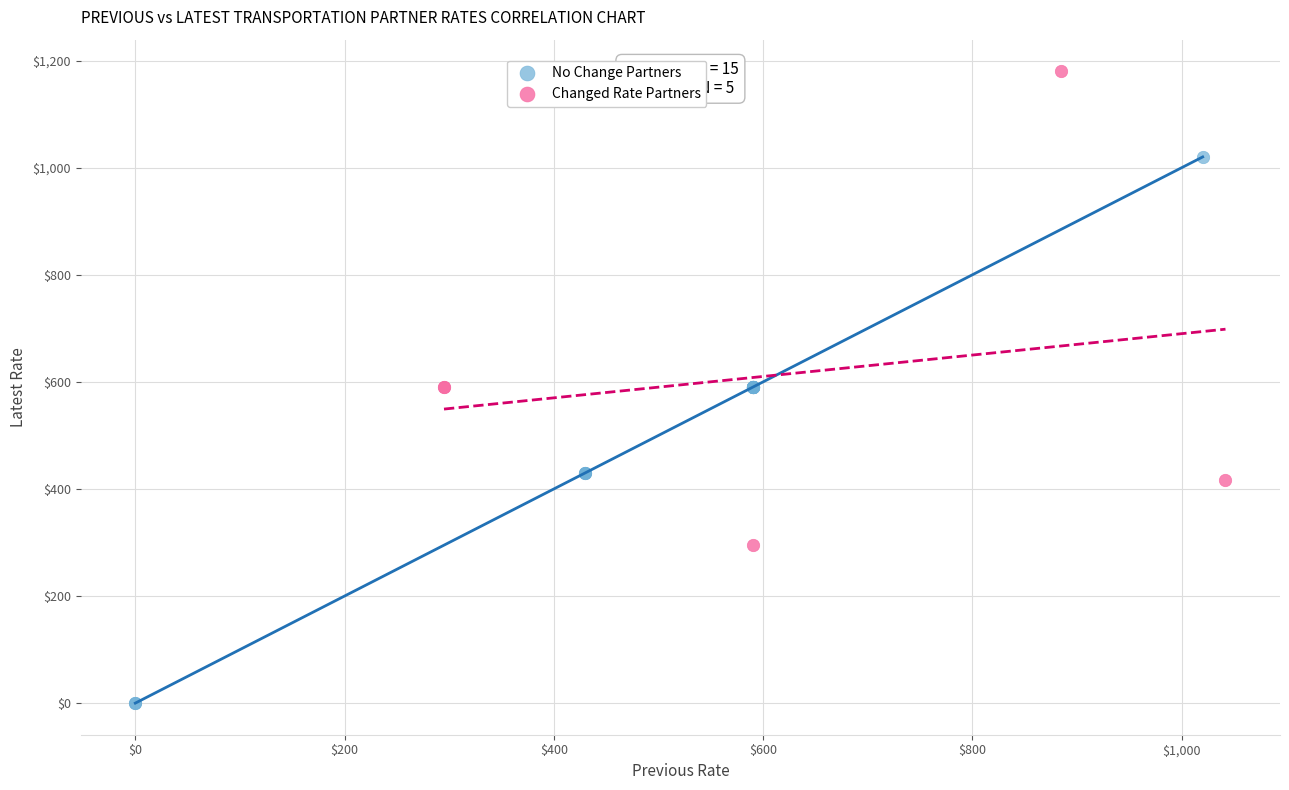

Which series reaches the maximum Y coordinate?

Changed Rate Partners